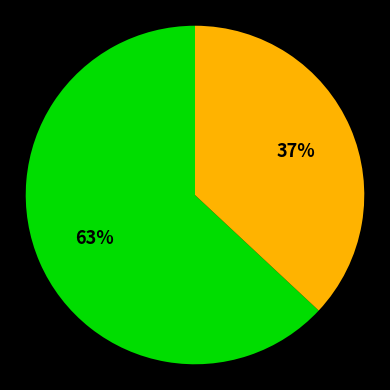

To the nearest percent, what is the difference between the largest and smallest slice percentages?

26%